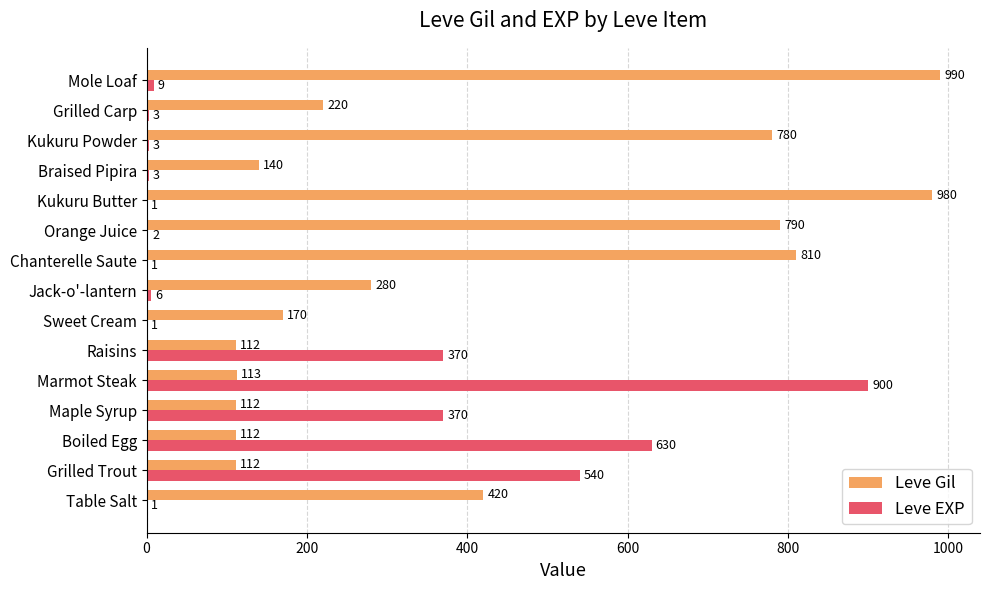

Which category has the highest value across all series?

Mole Loaf